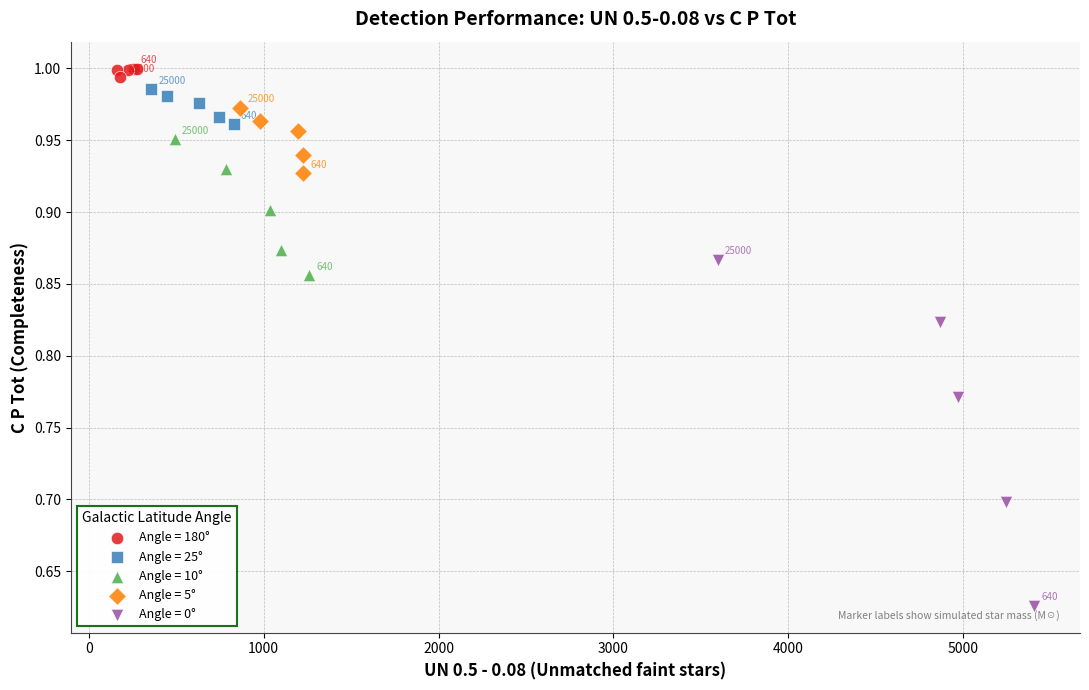

Which series has the widest spread of Y values?

Angle = 0°